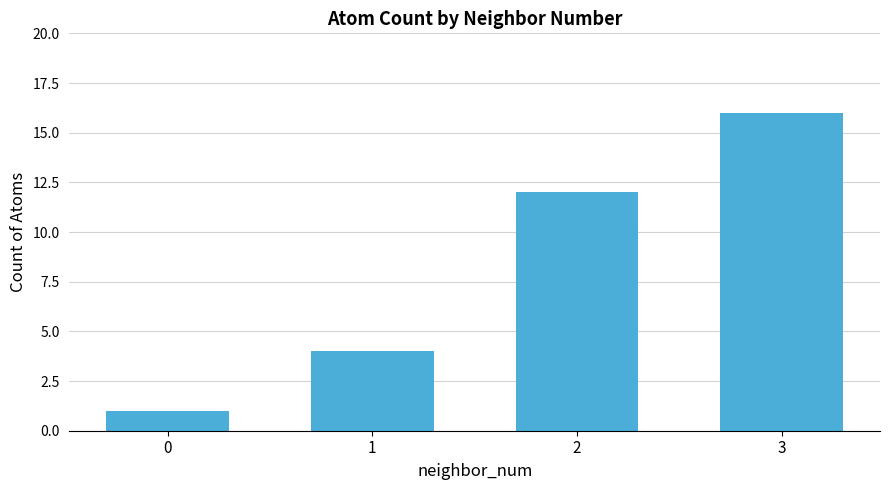

Reading left to right, transcribe all the data shown in this chart.

0=1	1=4	2=12	3=16